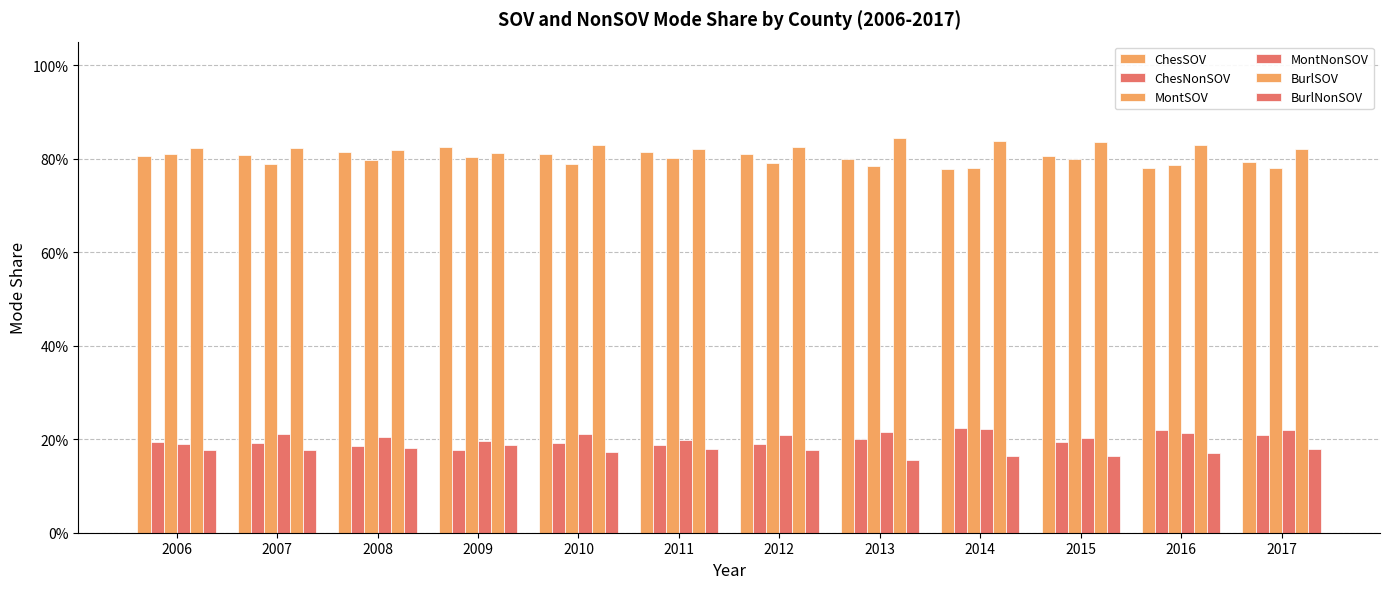

At which label does BurlSOV reach its peak?

2013